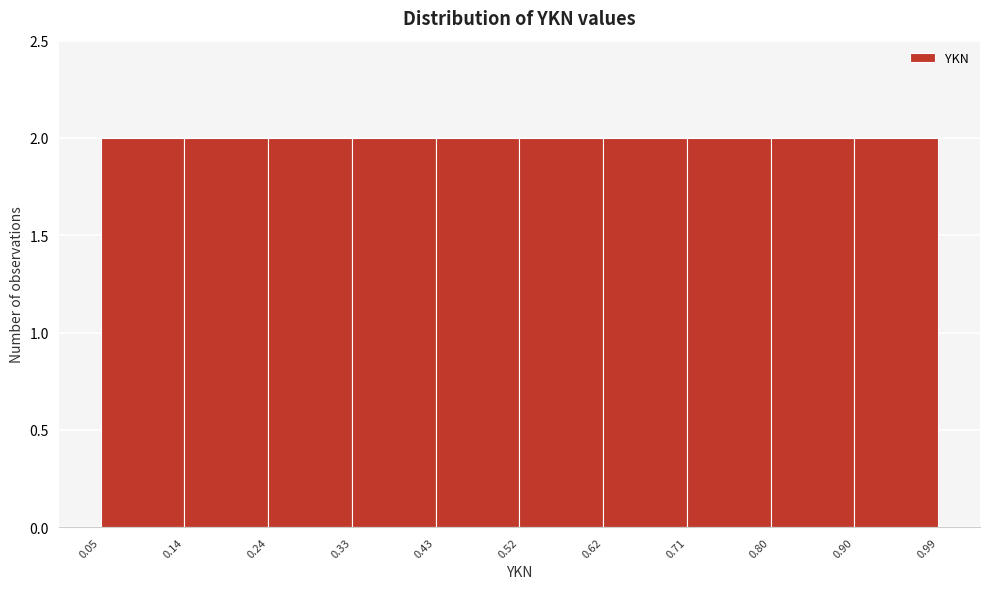

Reading left to right, list every bar in this chart as the range it spans on the x-axis followed by its height. The values are not printed on the chart, so give them approximately, as read against the axis.

0.05 to 0.14: 2
0.14 to 0.24: 2
0.24 to 0.33: 2
0.33 to 0.43: 2
0.43 to 0.52: 2
0.52 to 0.62: 2
0.62 to 0.71: 2
0.71 to 0.80: 2
0.80 to 0.90: 2
0.90 to 0.99: 2